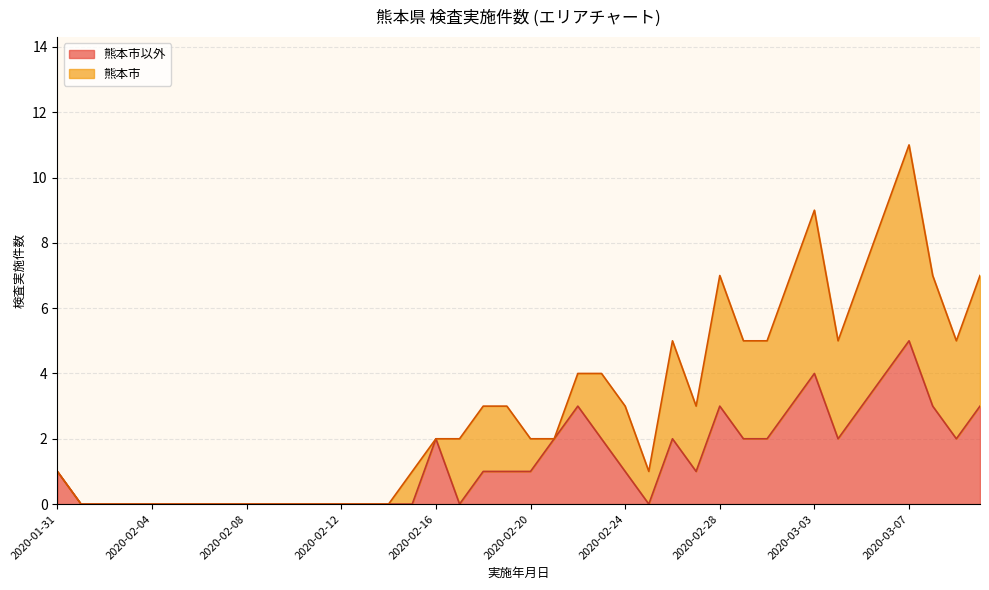

Rank the categories by value from highest to lowest.

2020-03-07, 2020-03-03, 2020-03-06, 2020-02-22, 2020-02-28, 2020-03-02, 2020-03-05, 2020-03-08, 2020-03-10, 2020-02-16, 2020-02-21, 2020-02-23, 2020-02-26, 2020-02-29, 2020-03-01, 2020-03-04, 2020-03-09, 2020-01-31, 2020-02-18, 2020-02-19, 2020-02-20, 2020-02-24, 2020-02-27, 2020-02-01, 2020-02-02, 2020-02-03, 2020-02-04, 2020-02-05, 2020-02-06, 2020-02-07, 2020-02-08, 2020-02-09, 2020-02-10, 2020-02-11, 2020-02-12, 2020-02-13, 2020-02-14, 2020-02-15, 2020-02-17, 2020-02-25